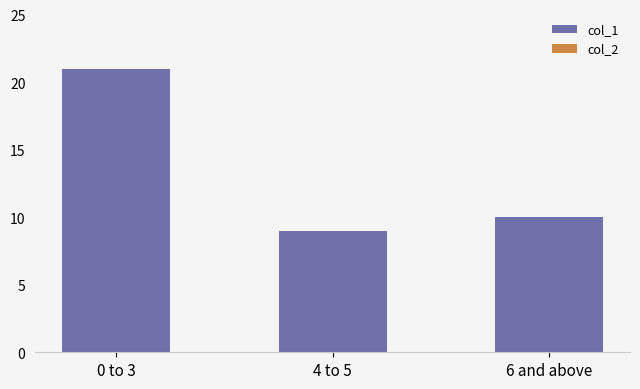

The value at 4 to 5 is 4. True or false?

False